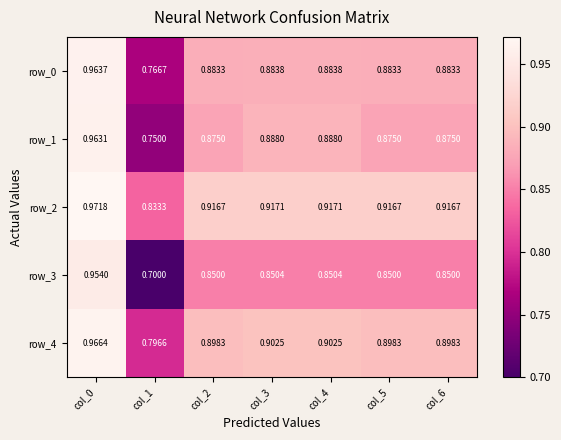

Is the value of row_0 at col_0 greater than the value of row_4 at col_3?

Yes